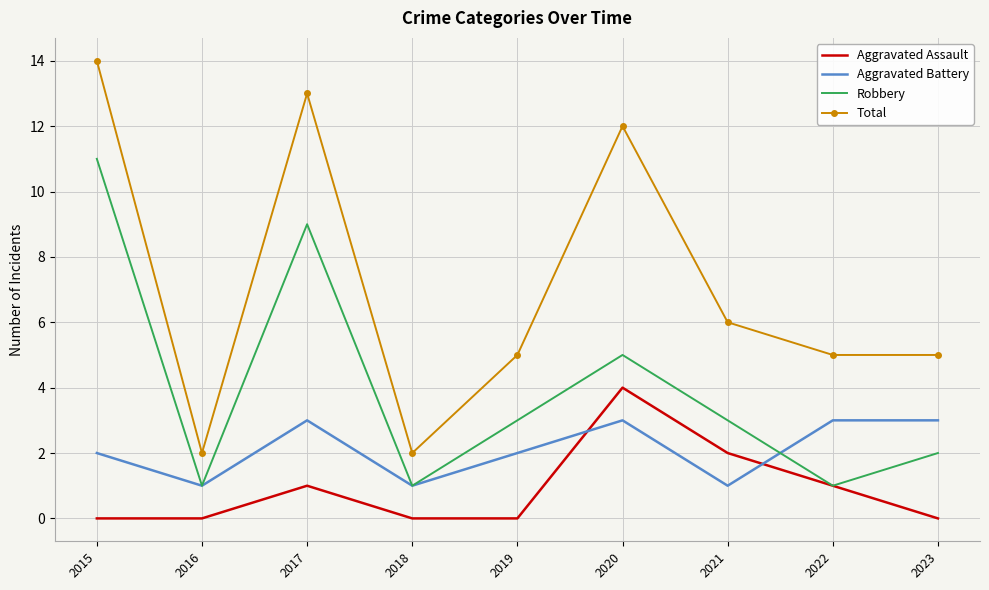

What is the approximate value of Total at 2023?

5